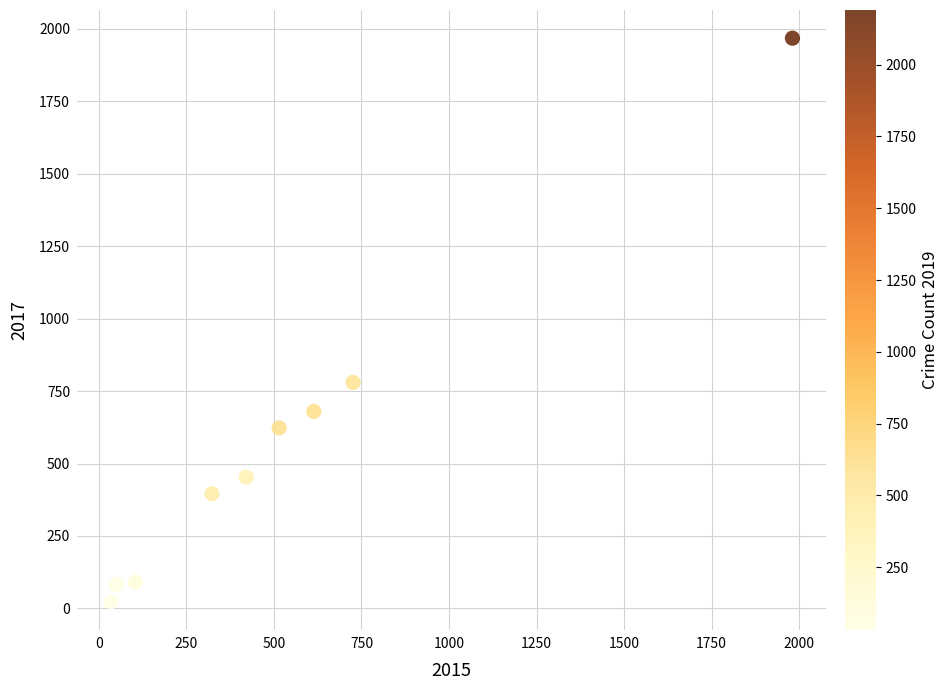

What is the range of Y values (max minus min)?

1945